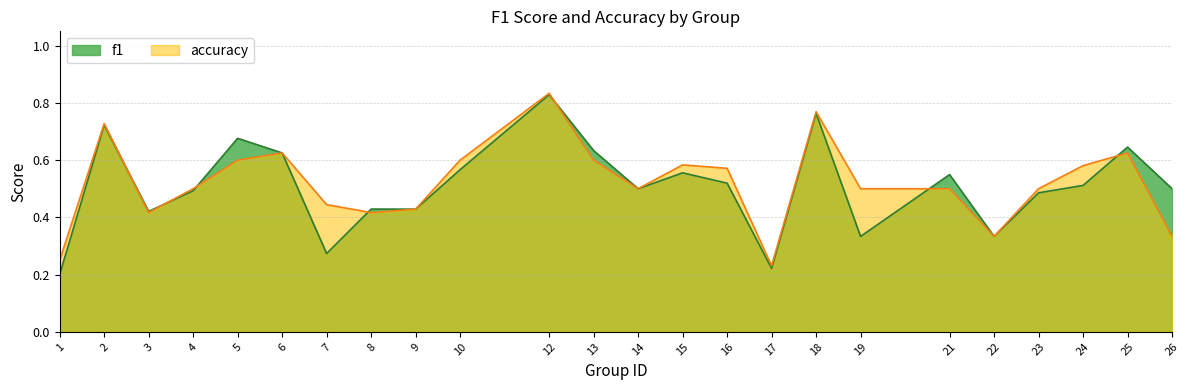

What is the sum of the accuracy values at 6 and 3?

1.0